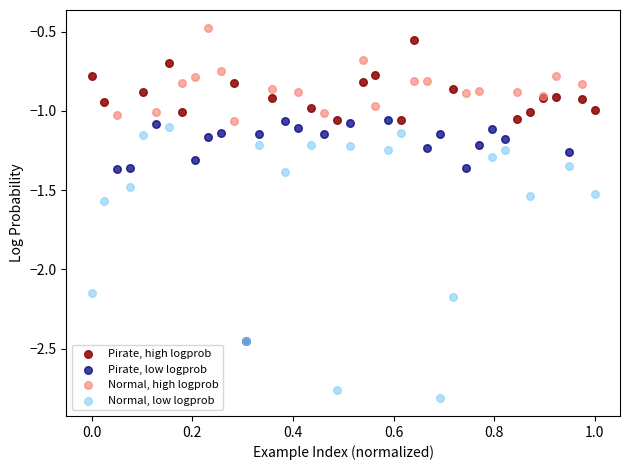

Which series contains the lowest Y value?

Normal, low logprob